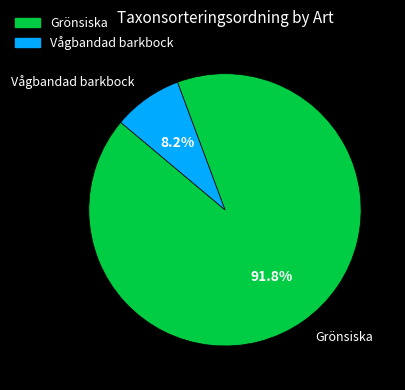

What percentage is NOT represented by Grönsiska?

8.2%